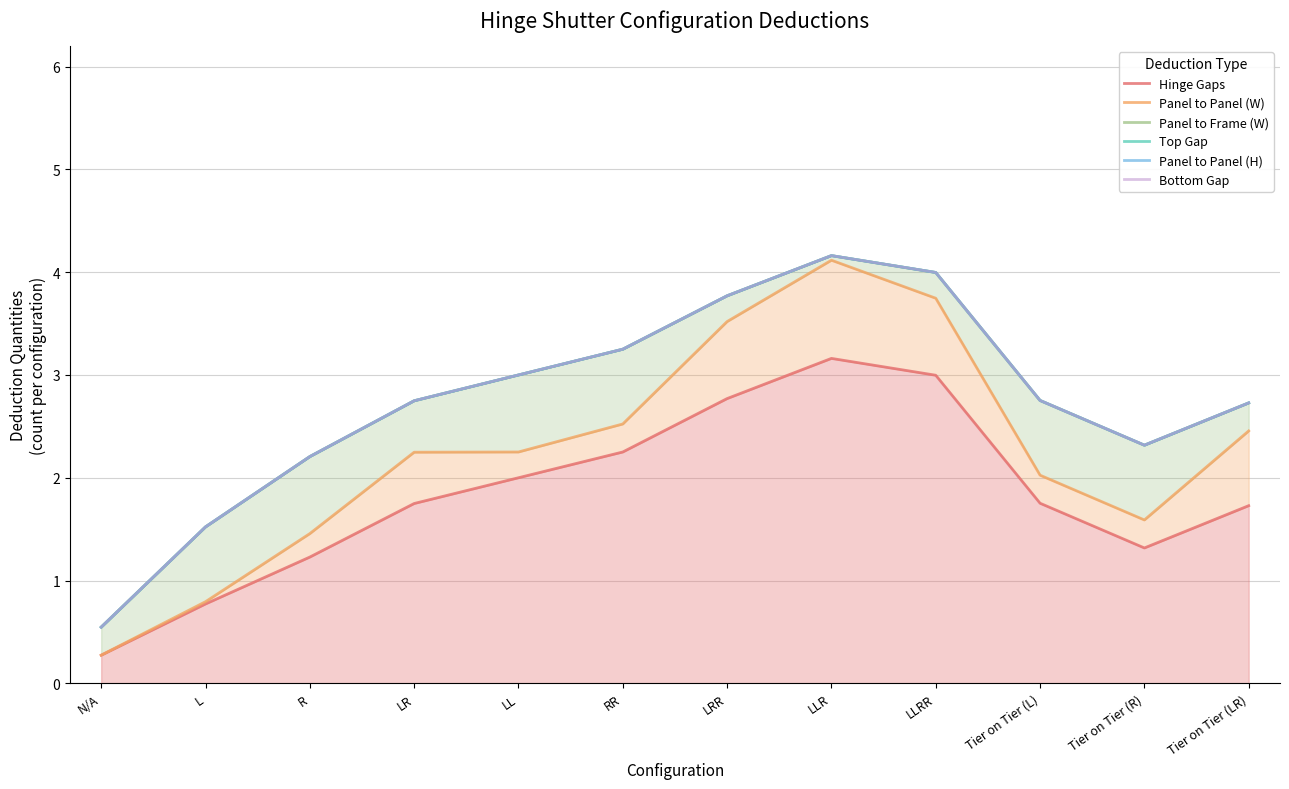

How many lines are shown in the chart?

6